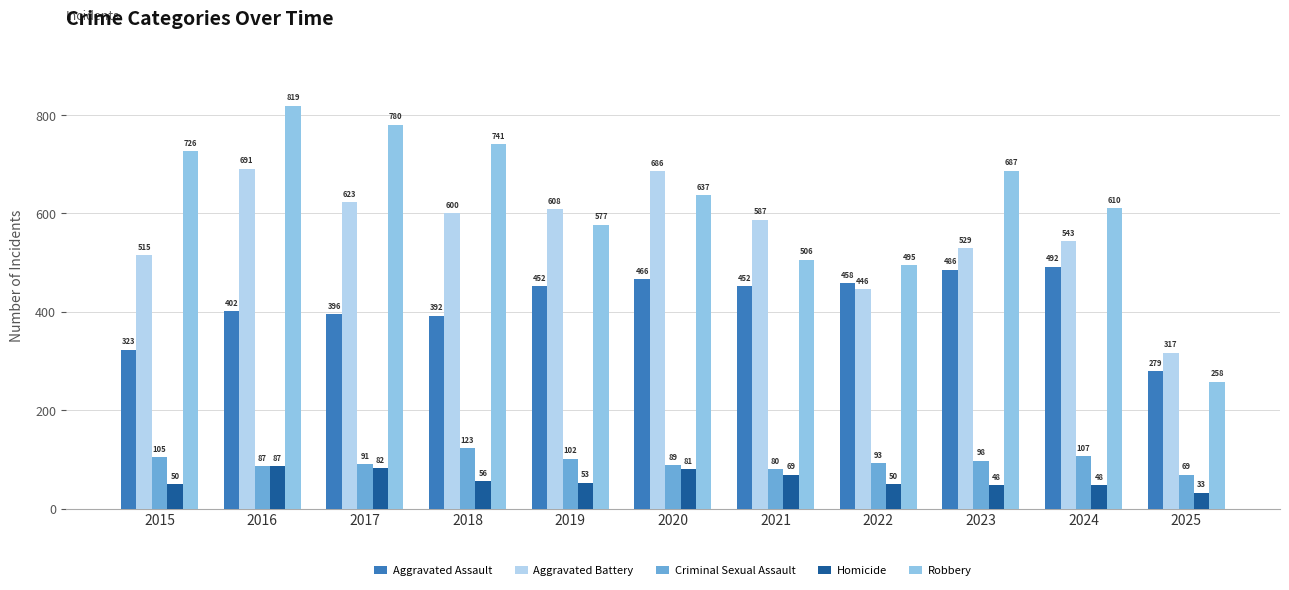

The value of Aggravated Assault at 2020 is 466. True or false?

True